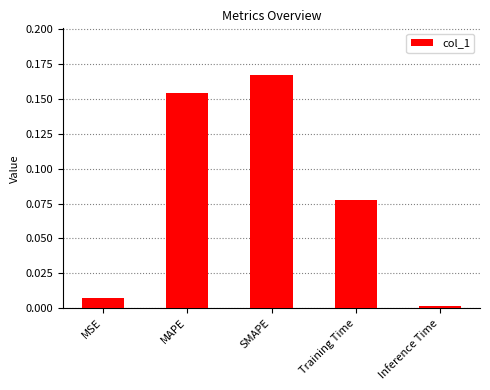

What is the sum of all values?

0.4